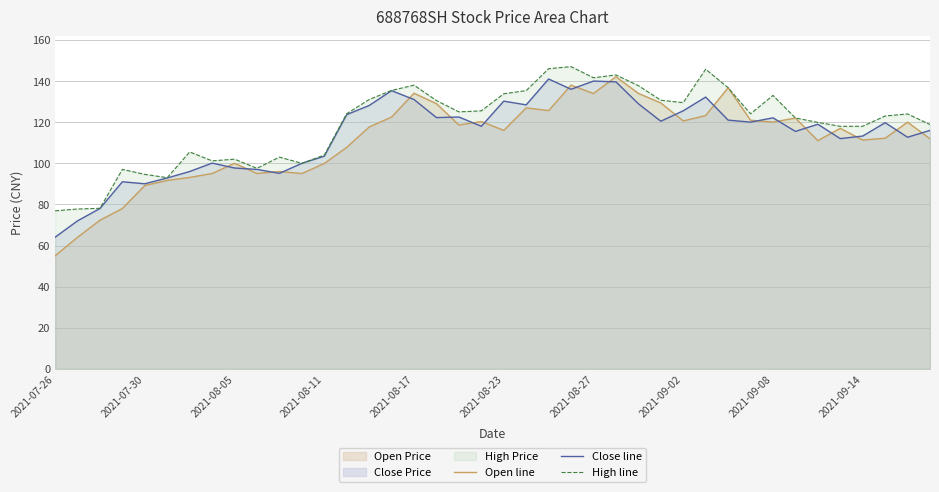

How many series are shown in this chart?

3